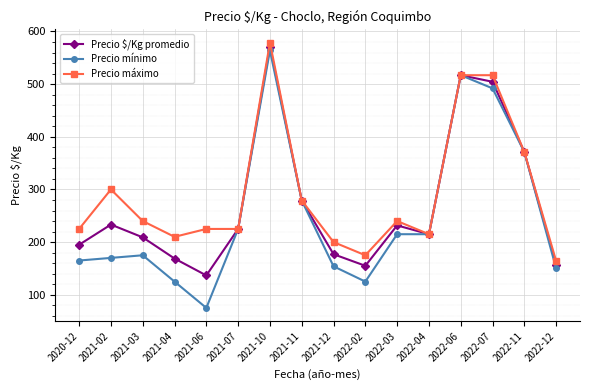

Which category has the lowest value in the Precio máximo series?

2022-12